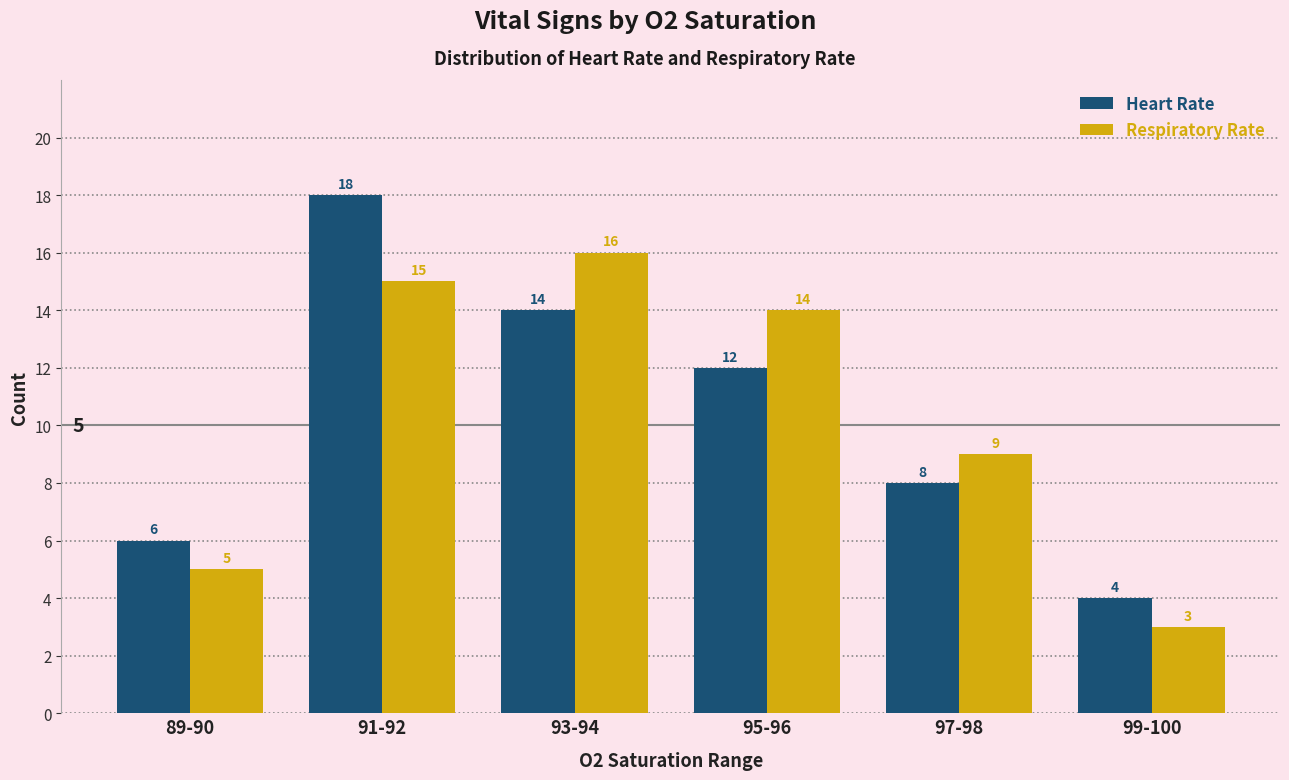

What is the label of the 1st bar from the left?

89-90